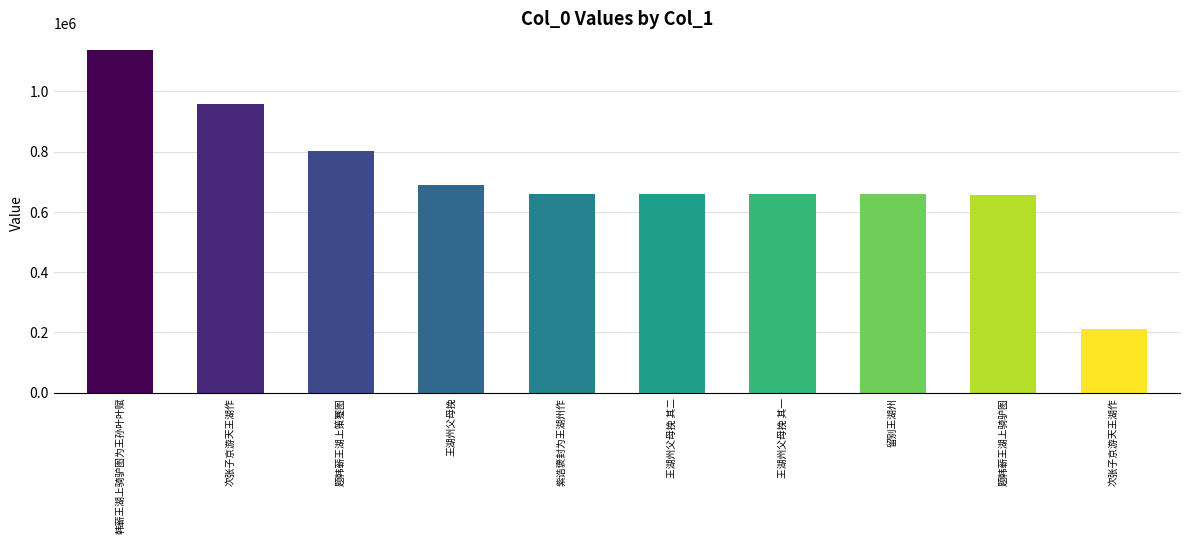

List the labels in order of value, largest first.

韩蕲王湖上骑驴图为王孙叶叶赋, 次张子京游天王湖作, 题韩蕲王湖上策蹇图, 王湖州父母挽, 紫诰褒封为王湖州作, 王湖州父母挽 其二, 王湖州父母挽 其一, 留别王湖州, 题韩蕲王湖上骑驴图, 次张子京游天王湖作